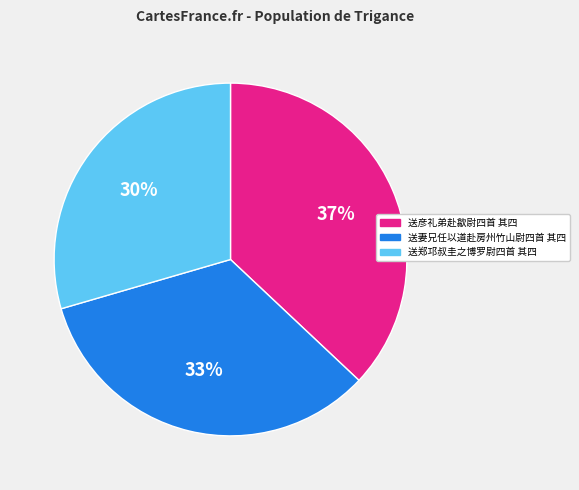

Count the number of slices in the pie.

3